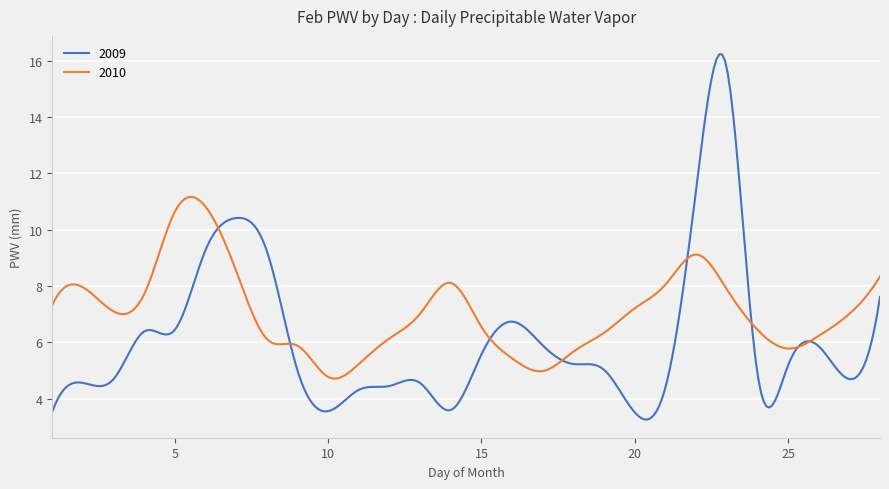

What is the maximum value shown in the chart?

16.2